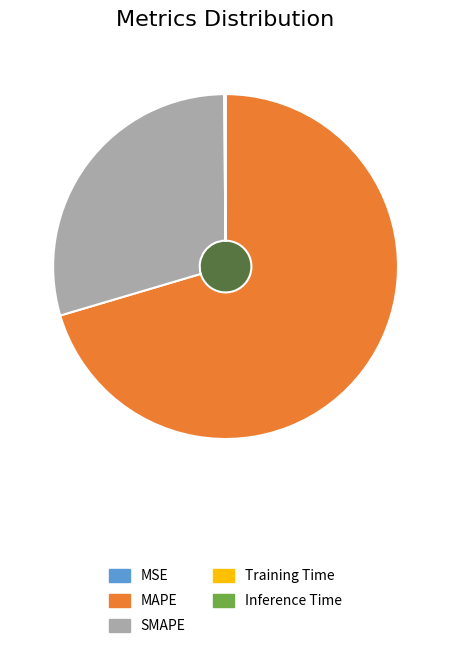

How many slices are in this pie chart?

5